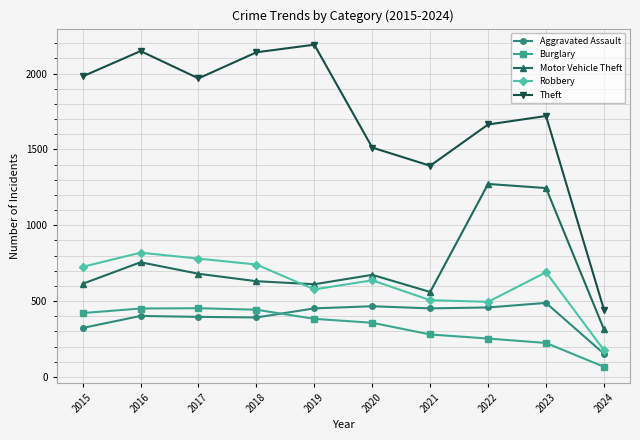

What is the spread (max minus min) of values at 2019?

1807